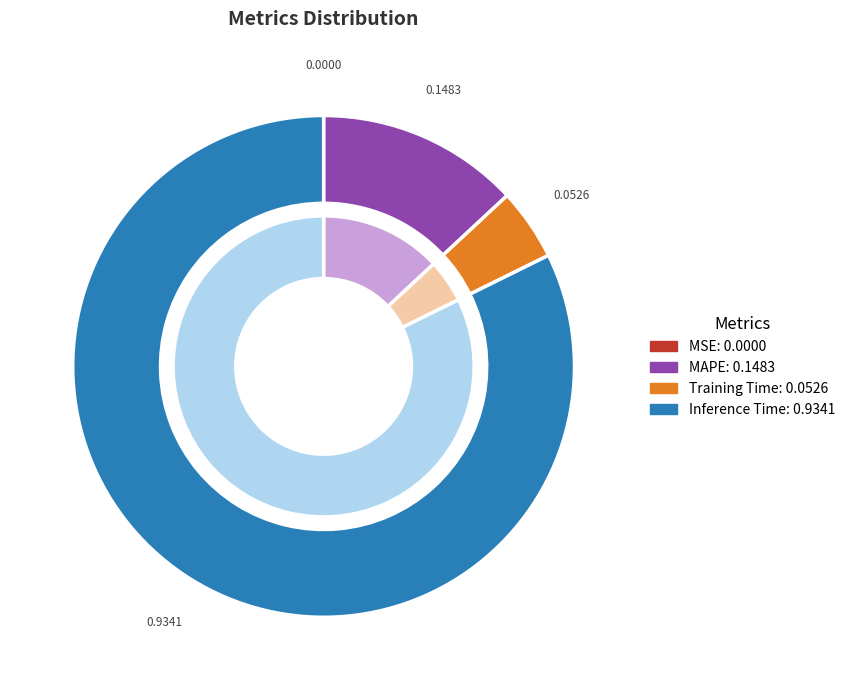

To the nearest percent, what portion does Inference Time represent?

82%